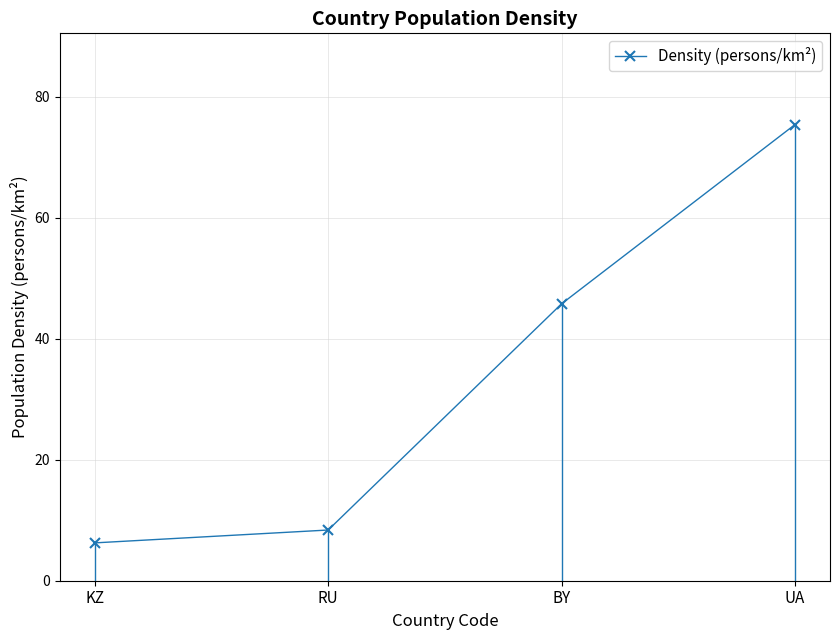

True or false: the data shows 45.8 at BY.

True